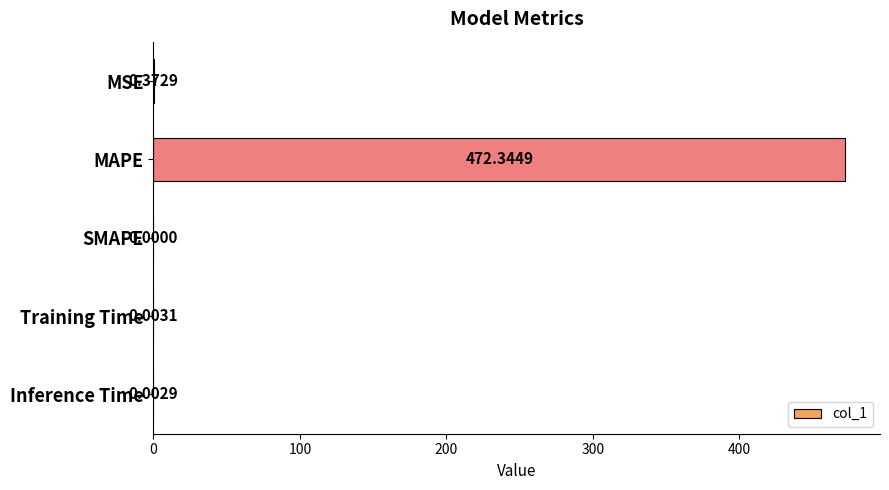

What is the maximum value shown in the chart?

472.3